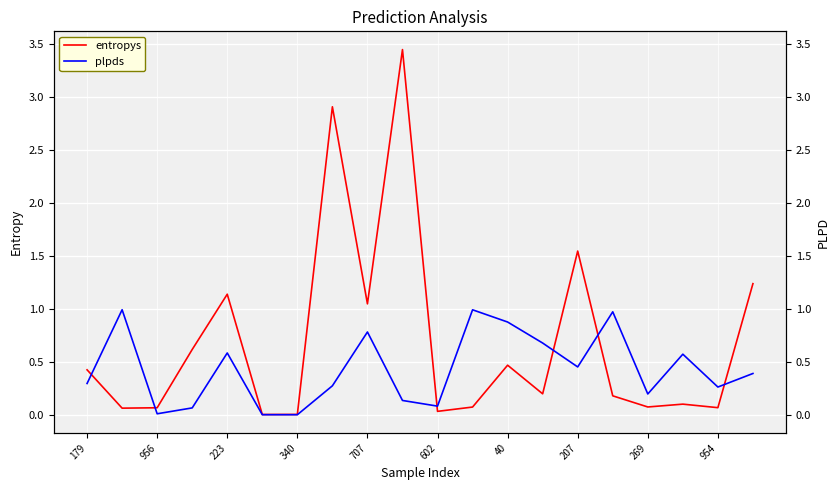

Read the entropys value at 13.

0.2